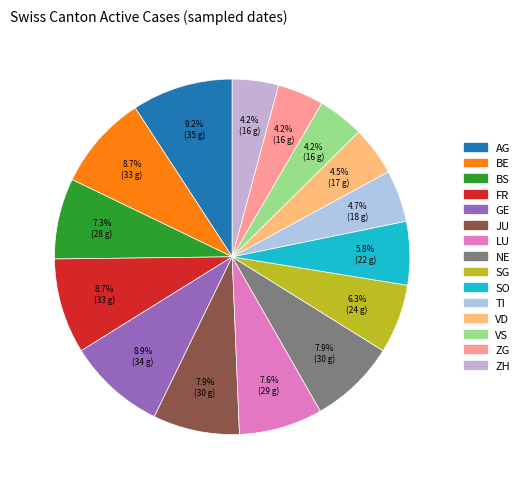

How many slices are in this pie chart?

15